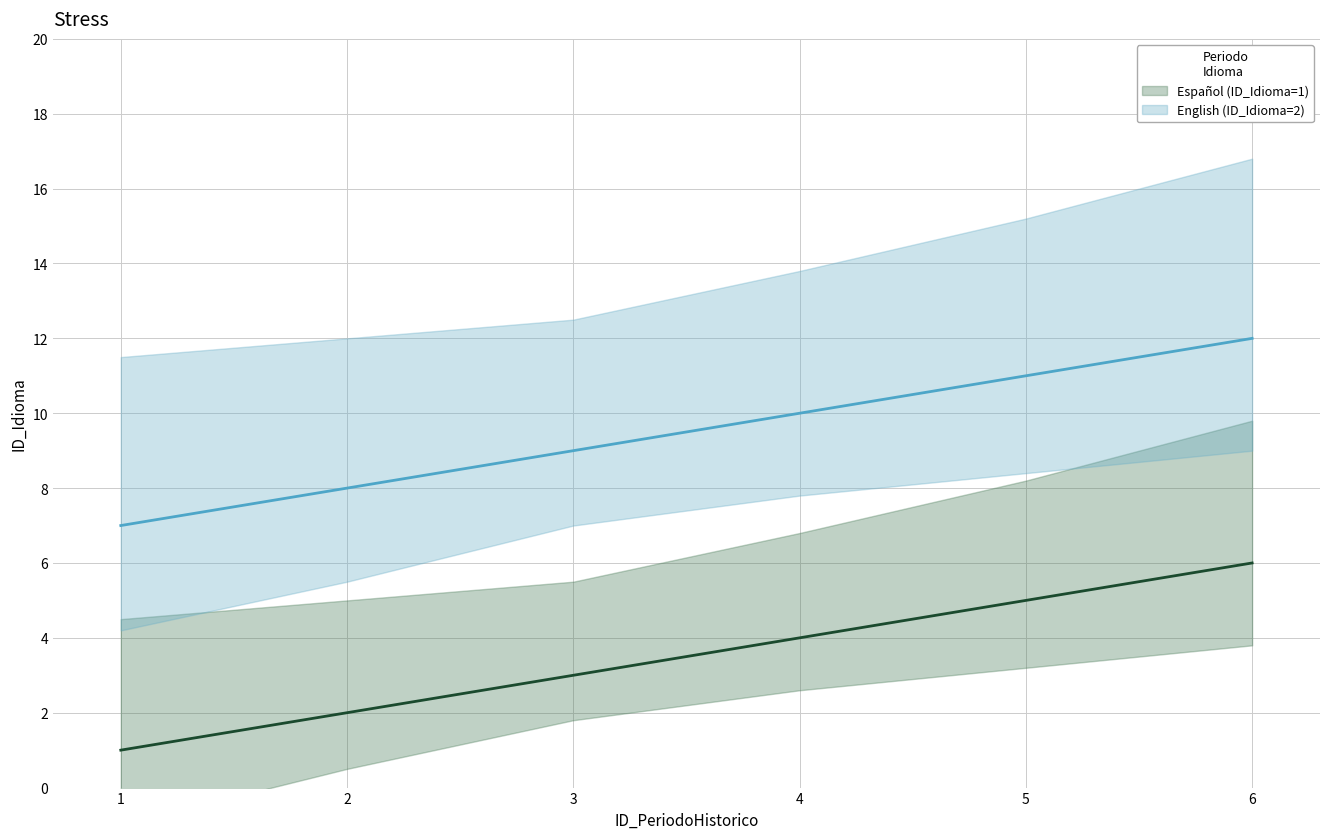

How many distinct data groups are displayed?

2